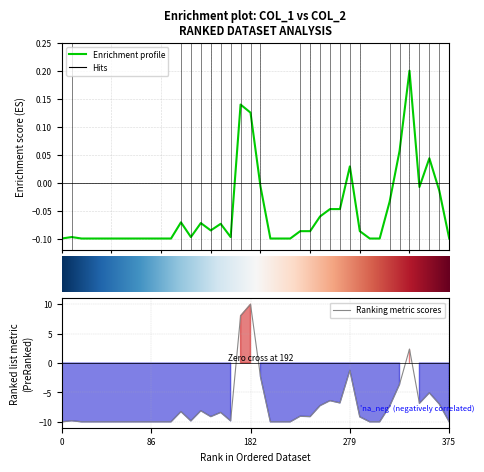

At which label does Ranking metric scores reach its peak?

182